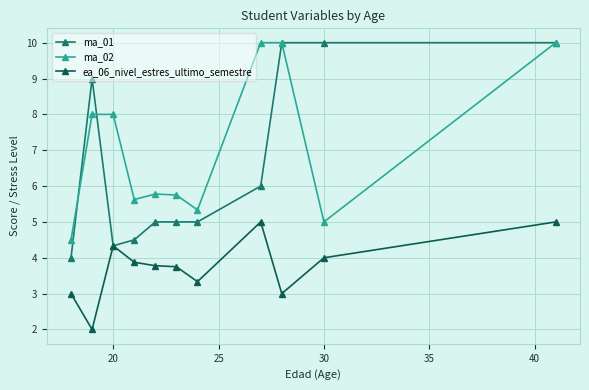

How many categories are shown in the chart?

11